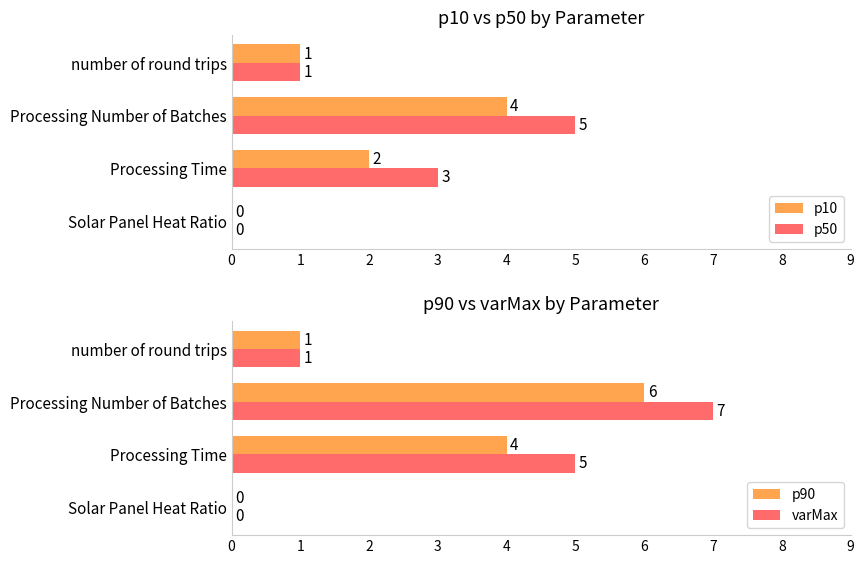

Which series has the largest total across all categories?

varMax